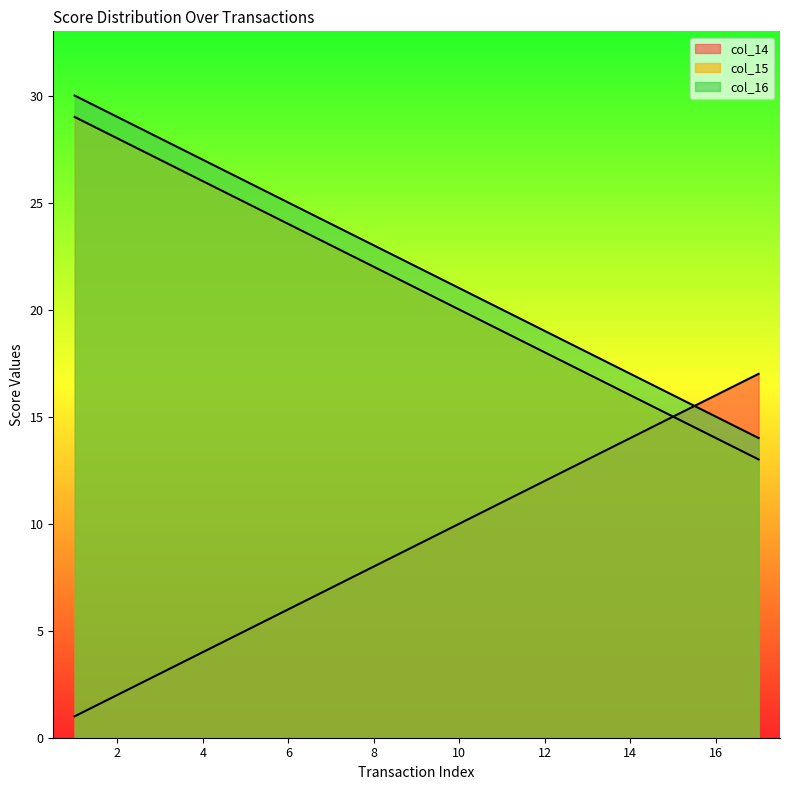

How many lines are shown in the chart?

3